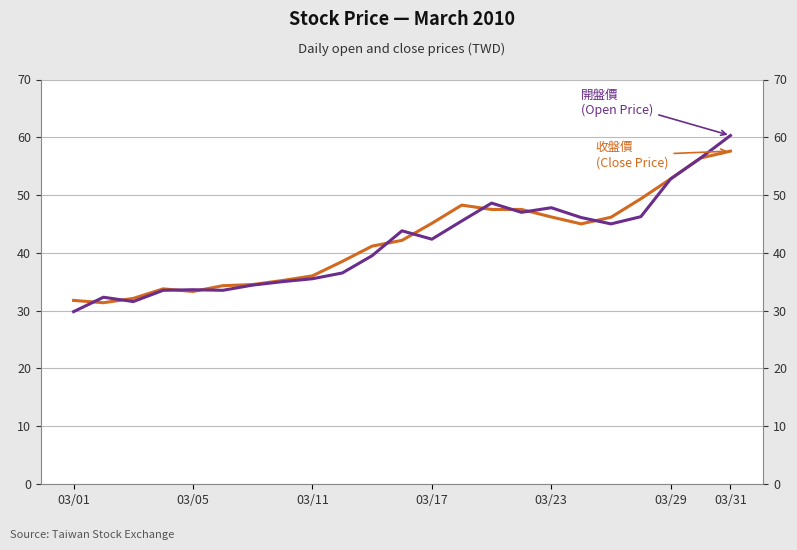

Where does the 收盤價 (Close Price) series first go above 42?

11